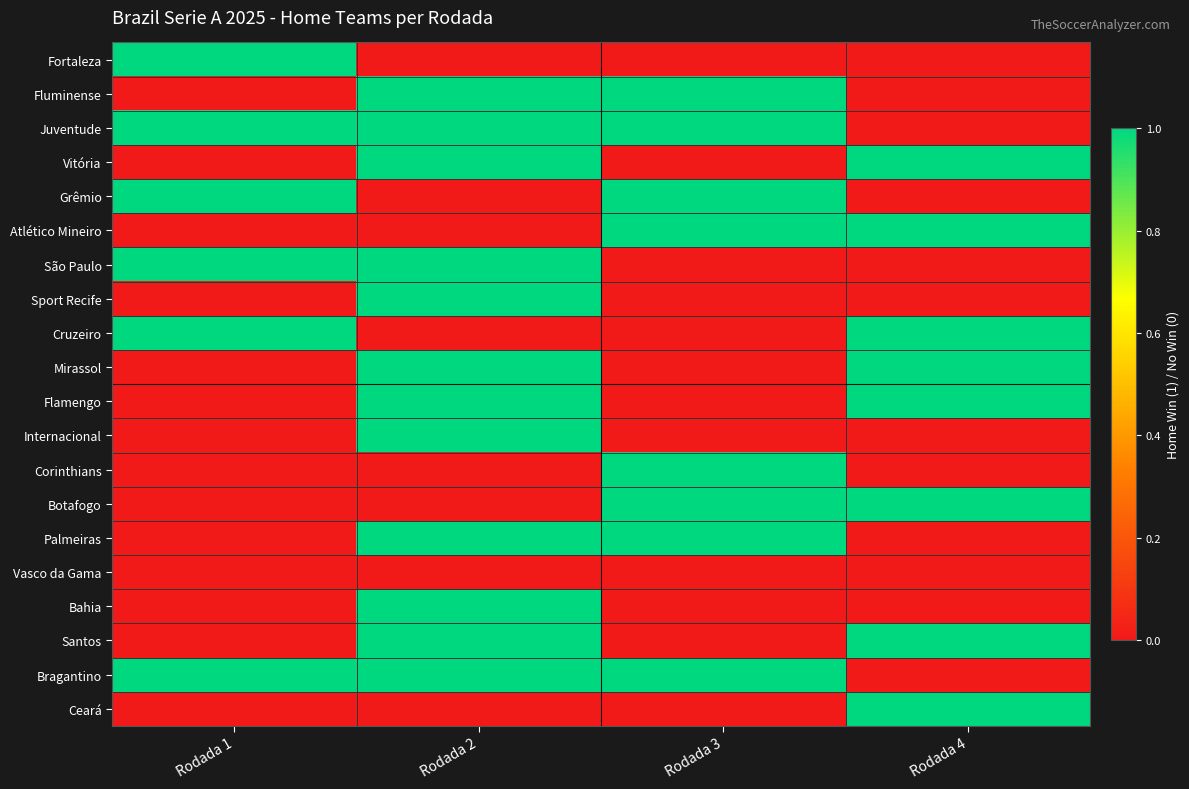

Reading left to right, extract all data points from this chart.

Fortaleza: Rodada 1=1	Rodada 2=0	Rodada 3=0	Rodada 4=0
Fluminense: Rodada 1=0	Rodada 2=1	Rodada 3=1	Rodada 4=0
Juventude: Rodada 1=1	Rodada 2=1	Rodada 3=1	Rodada 4=0
Vitória: Rodada 1=0	Rodada 2=1	Rodada 3=0	Rodada 4=1
Grêmio: Rodada 1=1	Rodada 2=0	Rodada 3=1	Rodada 4=0
Atlético Mineiro: Rodada 1=0	Rodada 2=0	Rodada 3=1	Rodada 4=1
São Paulo: Rodada 1=1	Rodada 2=1	Rodada 3=0	Rodada 4=0
Sport Recife: Rodada 1=0	Rodada 2=1	Rodada 3=0	Rodada 4=0
Cruzeiro: Rodada 1=1	Rodada 2=0	Rodada 3=0	Rodada 4=1
Mirassol: Rodada 1=0	Rodada 2=1	Rodada 3=0	Rodada 4=1
Flamengo: Rodada 1=0	Rodada 2=1	Rodada 3=0	Rodada 4=1
Internacional: Rodada 1=0	Rodada 2=1	Rodada 3=0	Rodada 4=0
Corinthians: Rodada 1=0	Rodada 2=0	Rodada 3=1	Rodada 4=0
Botafogo: Rodada 1=0	Rodada 2=0	Rodada 3=1	Rodada 4=1
Palmeiras: Rodada 1=0	Rodada 2=1	Rodada 3=1	Rodada 4=0
Vasco da Gama: Rodada 1=0	Rodada 2=0	Rodada 3=0	Rodada 4=0
Bahia: Rodada 1=0	Rodada 2=1	Rodada 3=0	Rodada 4=0
Santos: Rodada 1=0	Rodada 2=1	Rodada 3=0	Rodada 4=1
Bragantino: Rodada 1=1	Rodada 2=1	Rodada 3=1	Rodada 4=0
Ceará: Rodada 1=0	Rodada 2=0	Rodada 3=0	Rodada 4=1